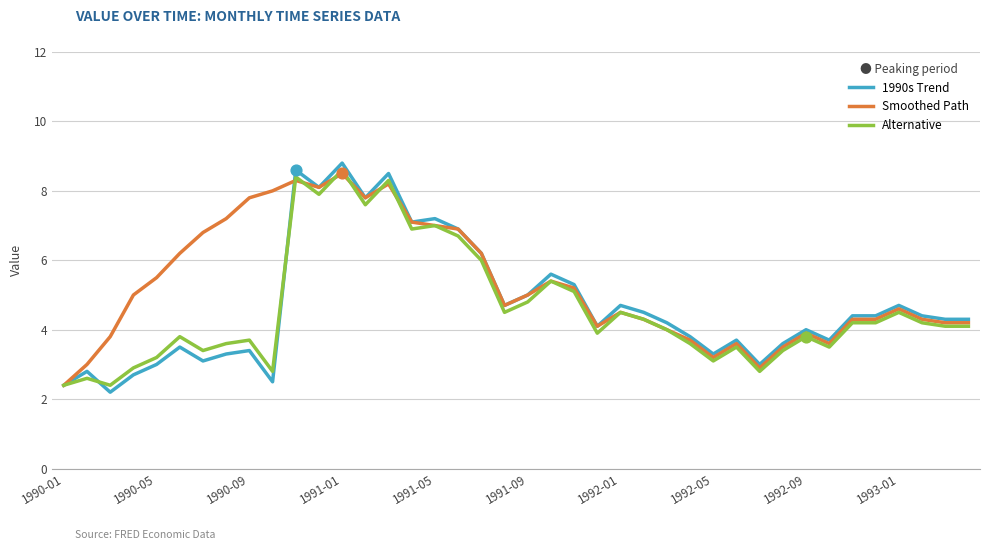

Which series has the largest total across all categories?

Smoothed Path